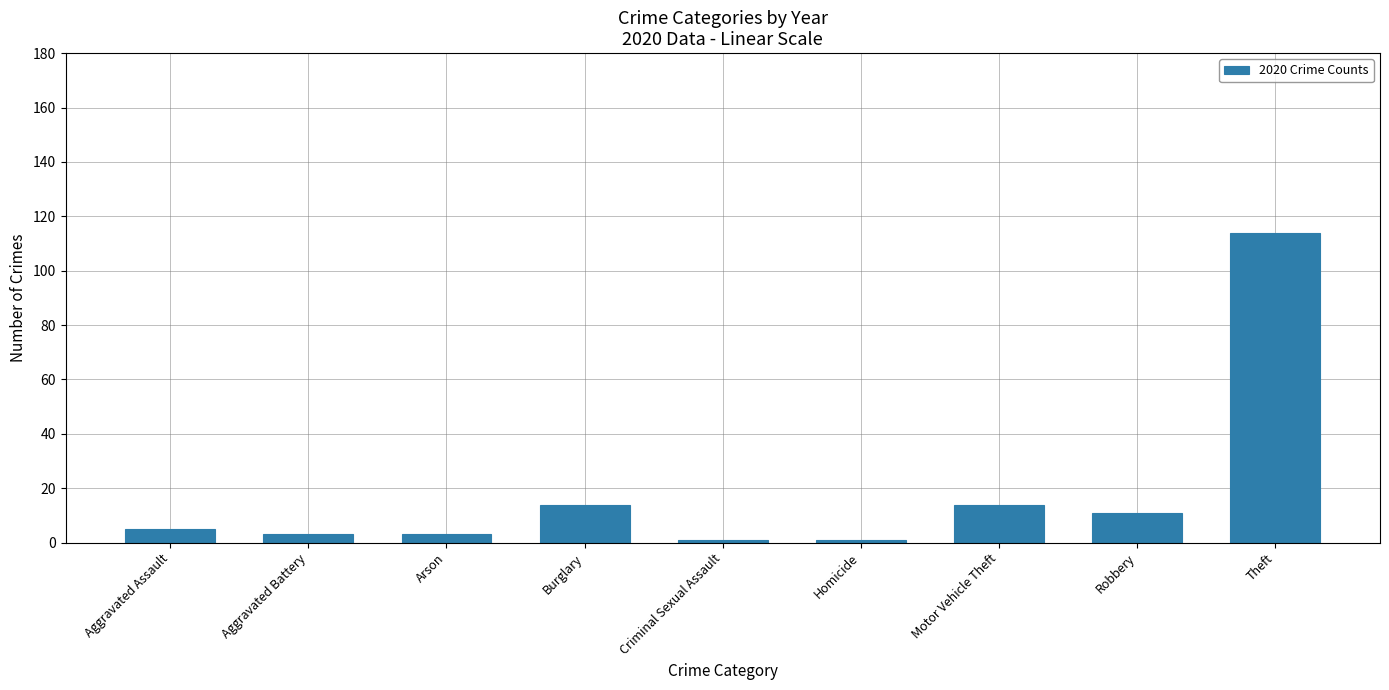

What is the change in value from Burglary to Homicide?

-13